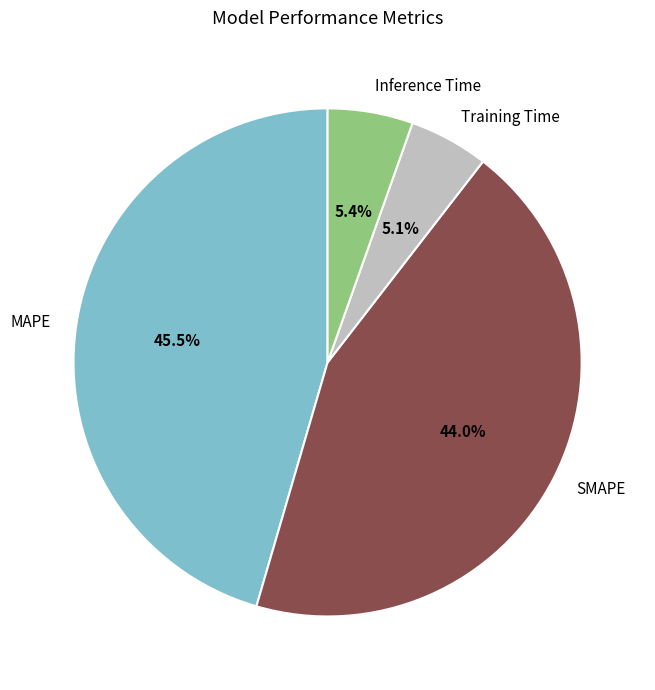

Which category has the biggest portion of the pie?

MAPE